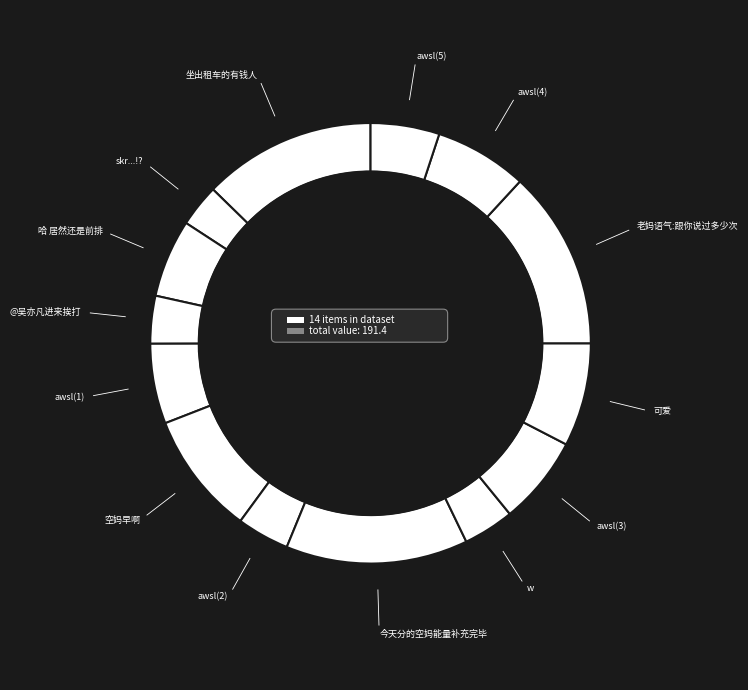

To the nearest percent, what is the average slice percentage?

7%